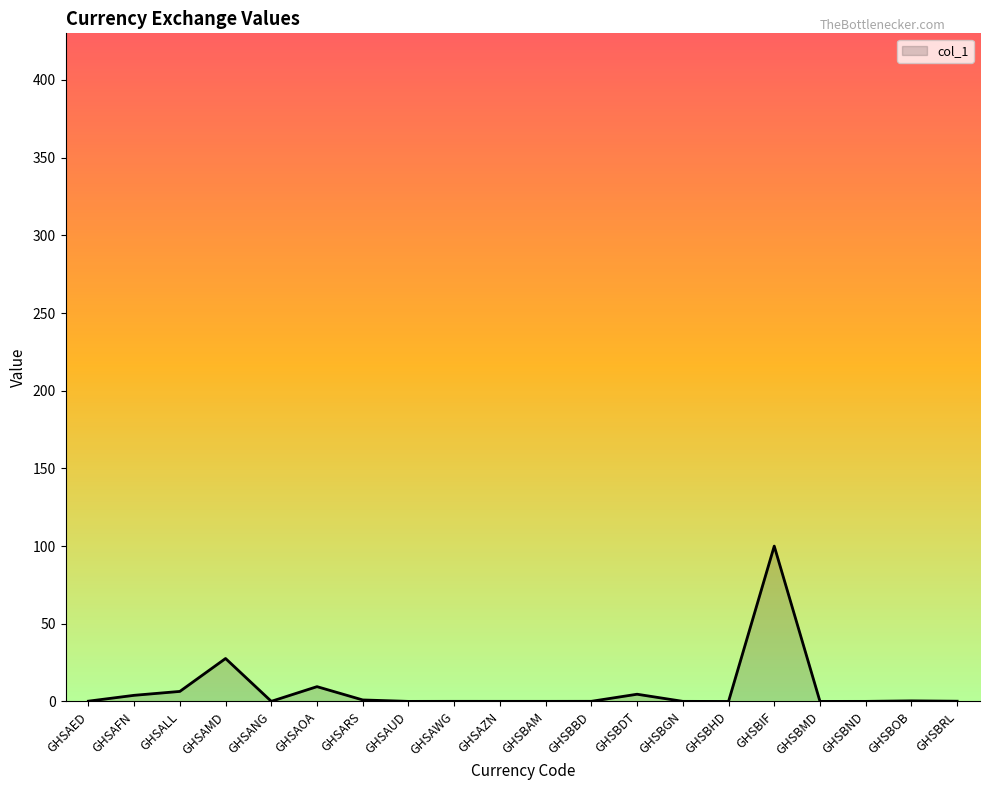

What value does the data have at GHSBAM?

0.1